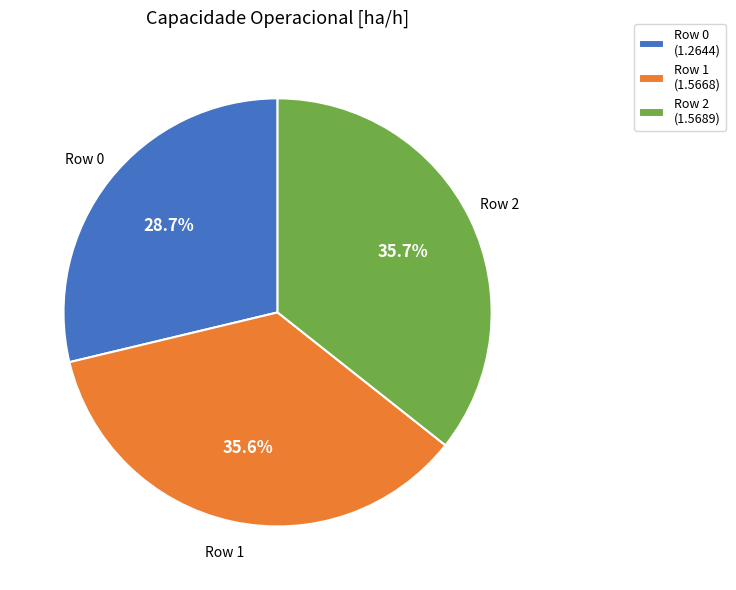

Does Row 0 (1.2644) account for over 50% of the chart?

No